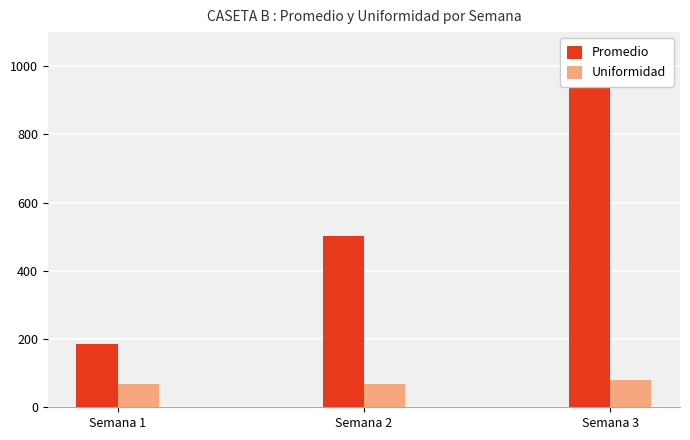

Which series has the largest range (max minus min)?

Promedio